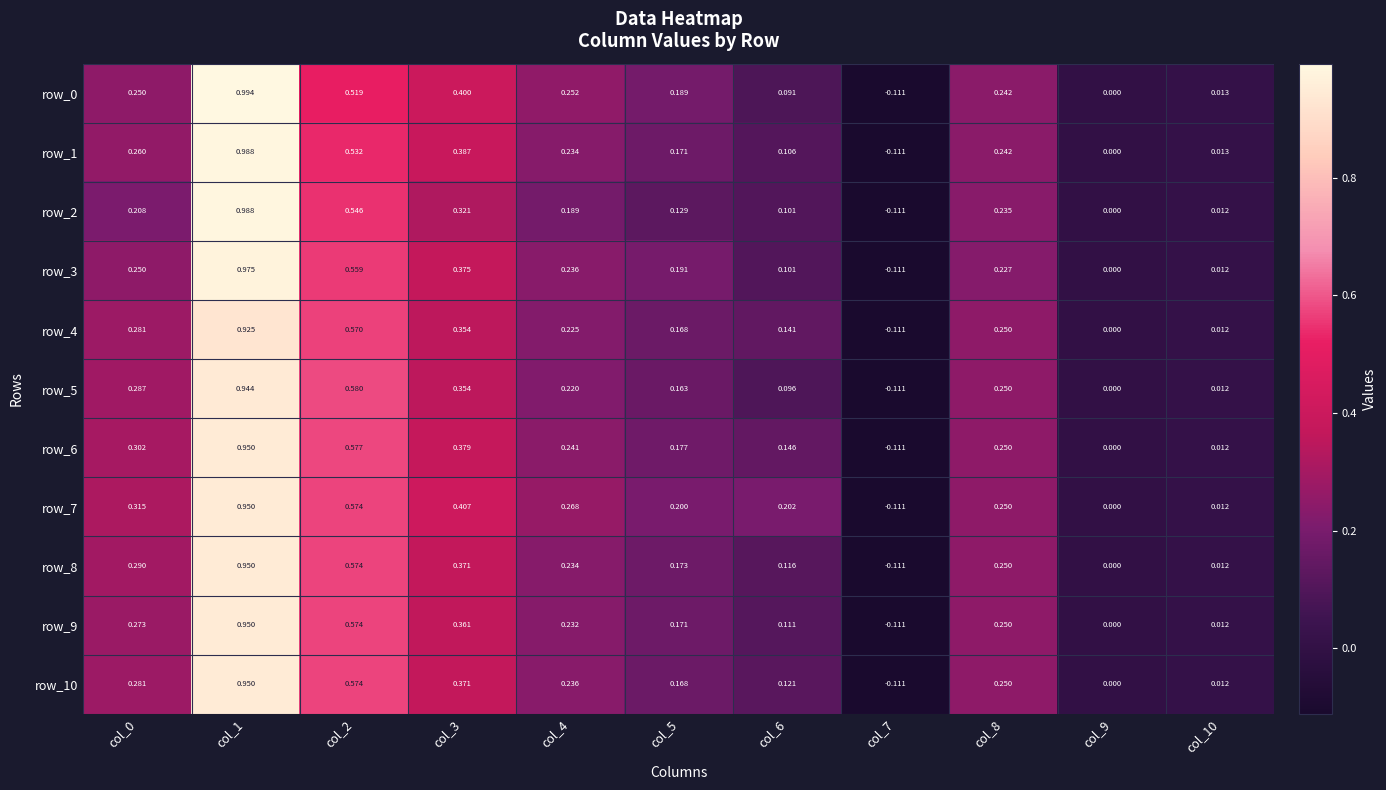

Is the value of row_5 at col_5 greater than the value of row_2 at col_1?

No